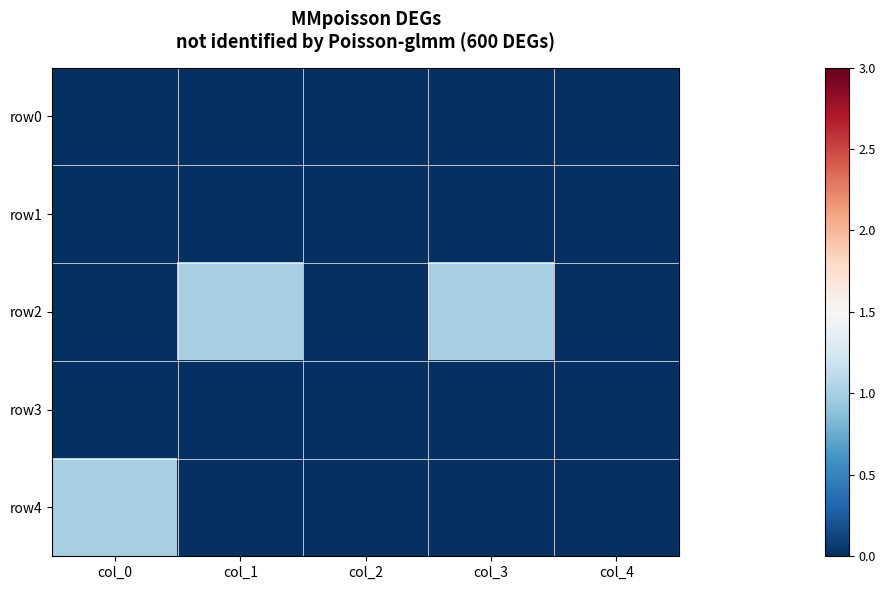

What is the maximum value shown in the chart?

1